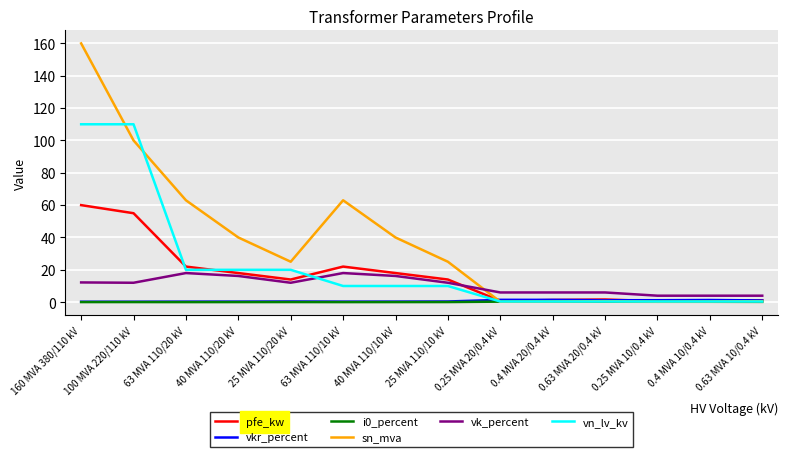

What is the difference between the maximum and minimum values in the vk_percent series?

14.0